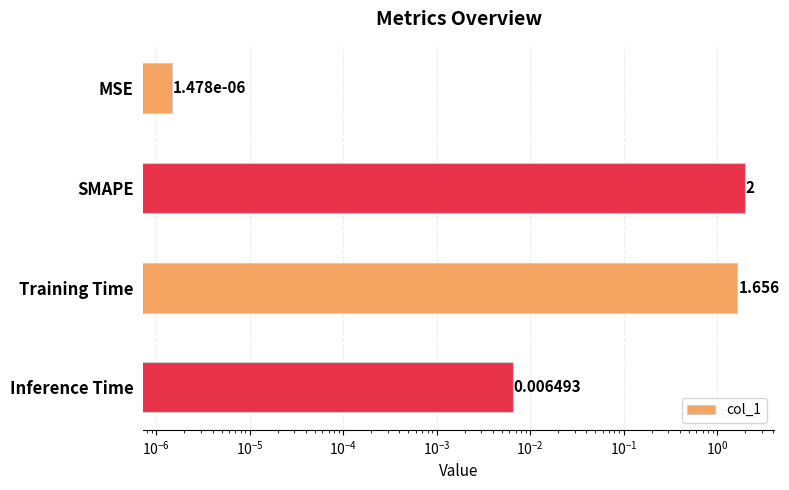

What is the greatest value displayed?

2.0